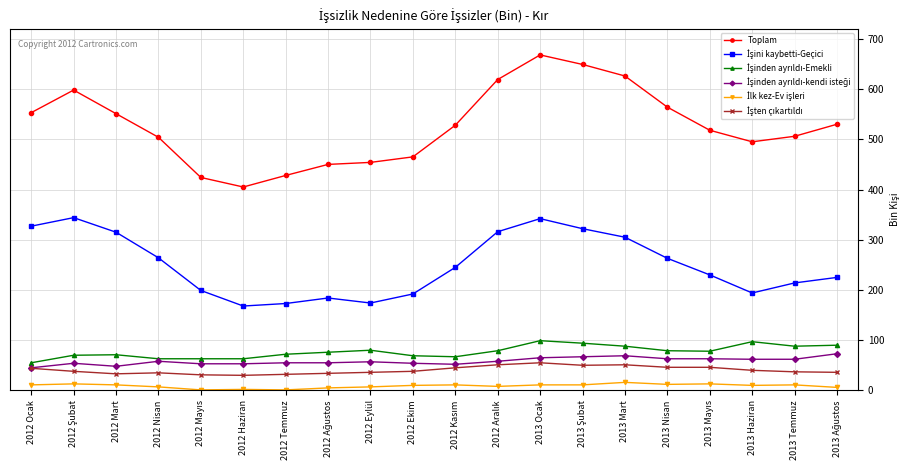

Where is the first local minimum for Toplam?

2012 Haziran